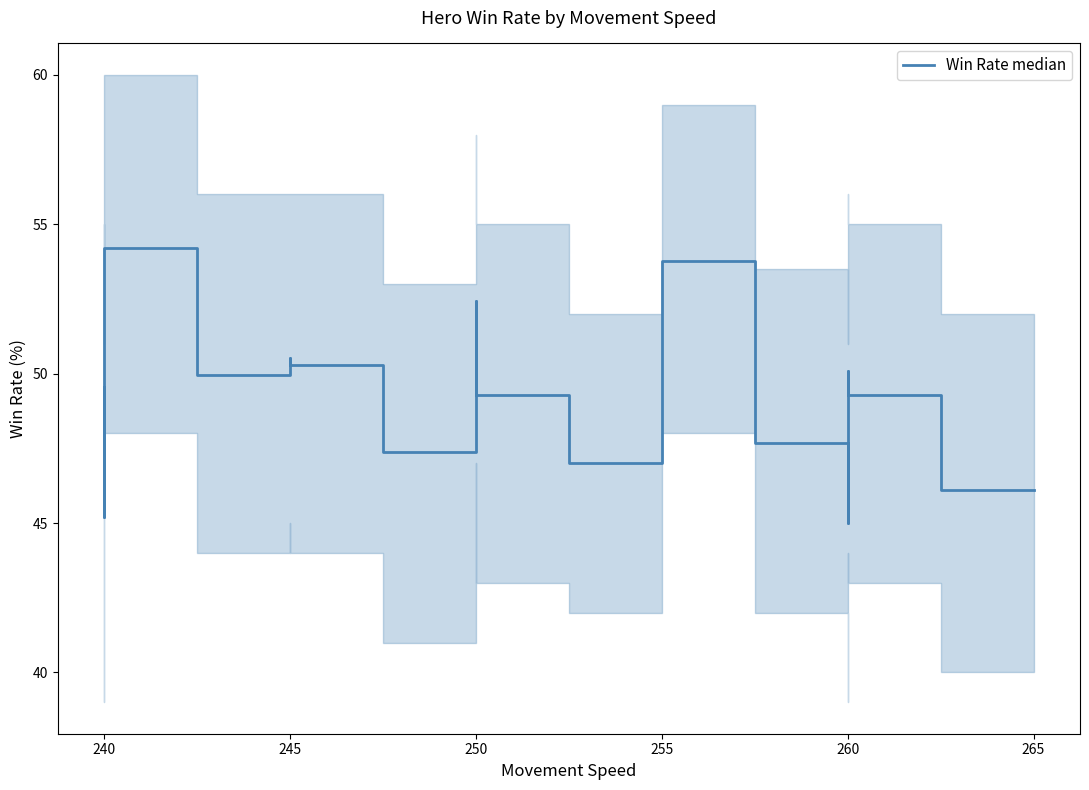

How many values exceed 49?

12